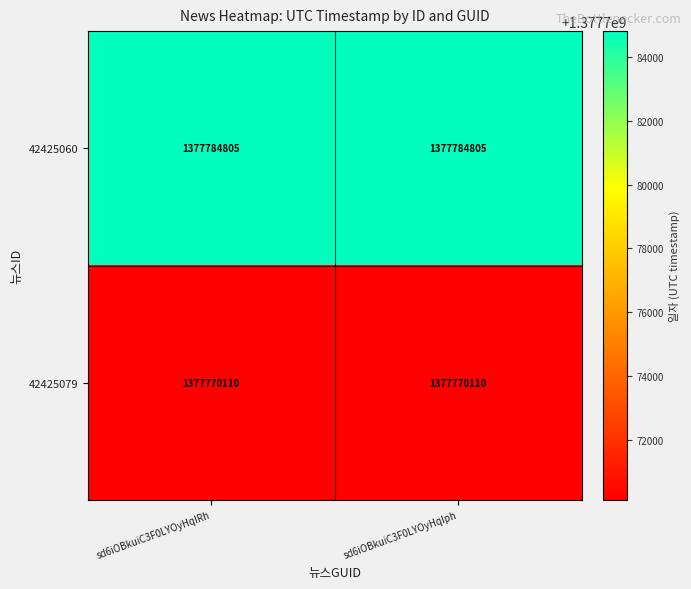

What is the spread (max minus min) of values at sd6iOBkuiC3F0LYOyHqIRh?

14695